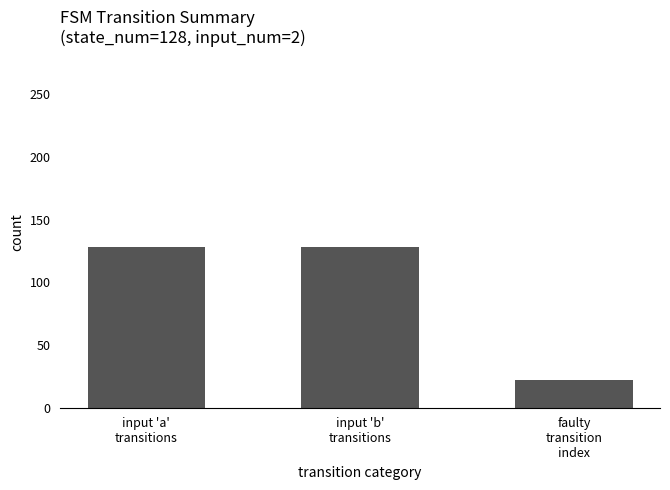

How many distinct data groups are displayed?

1